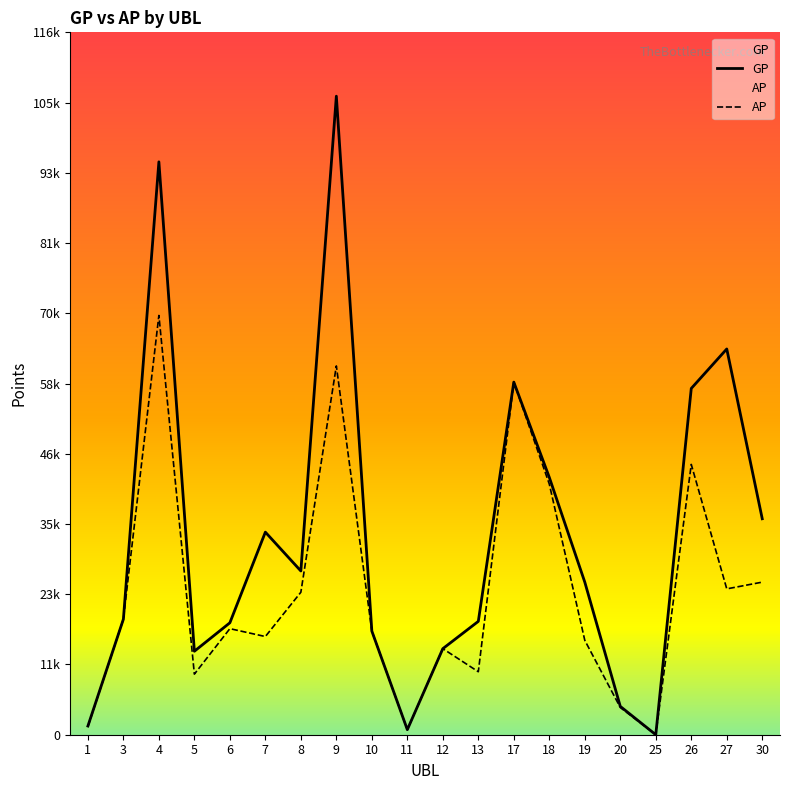

The GP series shows 106229 at 9. True or false?

True